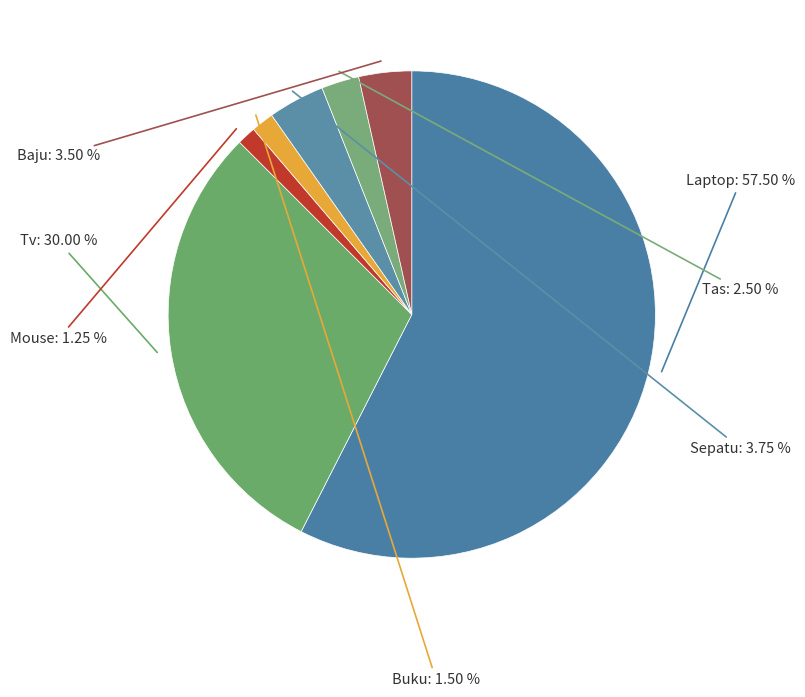

How many segments does this pie chart have?

7